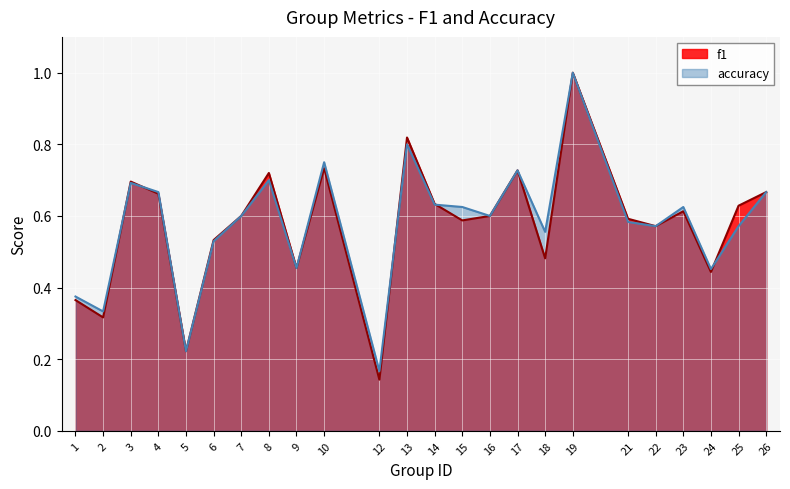

Reading left to right, extract all data points from this chart.

f1: 0.4	0.3	0.7	0.7	0.2	0.5	0.6	0.7	0.5	0.7	0.1	0.8	0.6	0.6	0.6	0.7	0.5	1.0	0.6	0.6	0.6	0.4	0.6	0.7
accuracy: 0.4	0.3	0.7	0.7	0.2	0.5	0.6	0.7	0.5	0.8	0.2	0.8	0.6	0.6	0.6	0.7	0.6	1.0	0.6	0.6	0.6	0.5	0.6	0.7